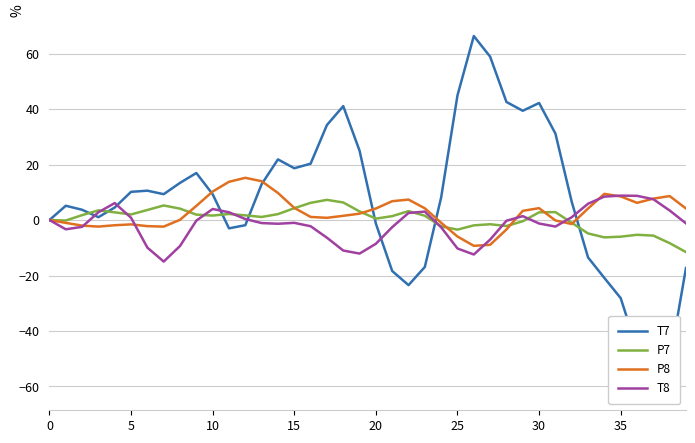

True or false: P7 has a value of -0.0 at 0.

True